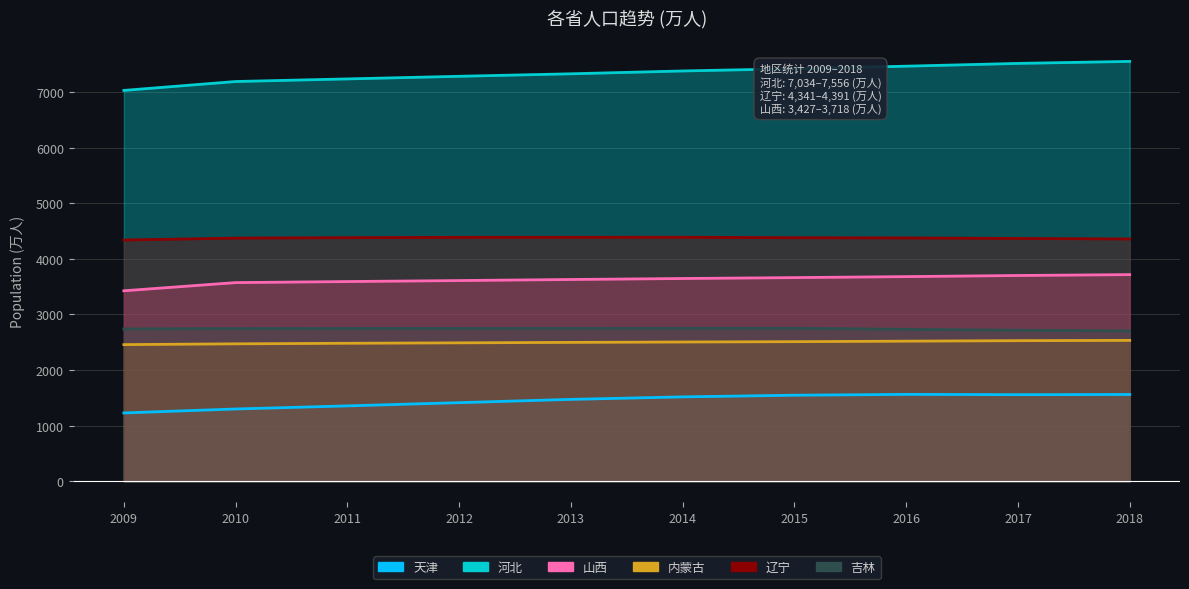

Reading right to left, what are all the values shown in this chart?

天津: 2018=1560	2017=1557	2016=1562	2015=1547	2014=1517	2013=1472	2012=1413	2011=1355	2010=1299	2009=1228
河北: 2018=7556	2017=7520	2016=7470	2015=7425	2014=7384	2013=7333	2012=7288	2011=7241	2010=7194	2009=7034
山西: 2018=3718	2017=3702	2016=3682	2015=3664	2014=3648	2013=3630	2012=3611	2011=3593	2010=3574	2009=3427
内蒙古: 2018=2534	2017=2529	2016=2520	2015=2511	2014=2505	2013=2498	2012=2490	2011=2482	2010=2472	2009=2458
辽宁: 2018=4359	2017=4369	2016=4378	2015=4382	2014=4391	2013=4390	2012=4389	2011=4383	2010=4375	2009=4341
吉林: 2018=2704	2017=2717	2016=2733	2015=2753	2014=2752	2013=2751	2012=2750	2011=2749	2010=2747	2009=2740